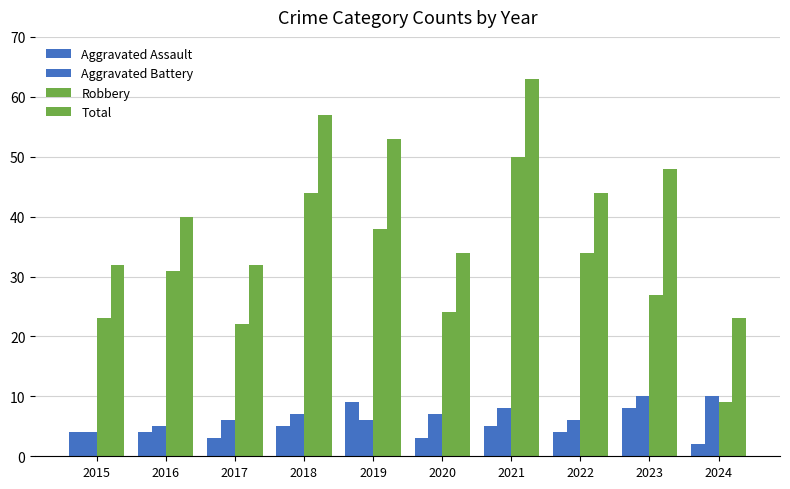

Rank the series by their maximum value, from lowest to highest.

Aggravated Assault, Aggravated Battery, Robbery, Total